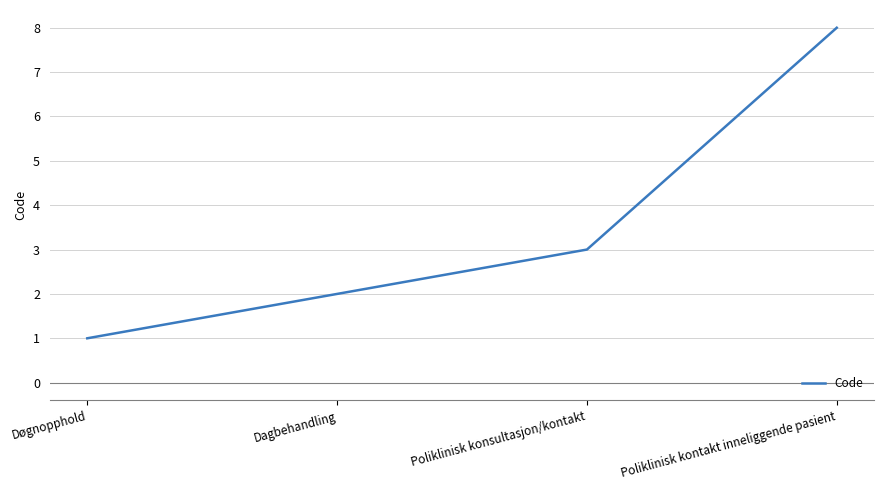

True or false: the data shows 8 at Poliklinisk kontakt inneliggende pasient.

True